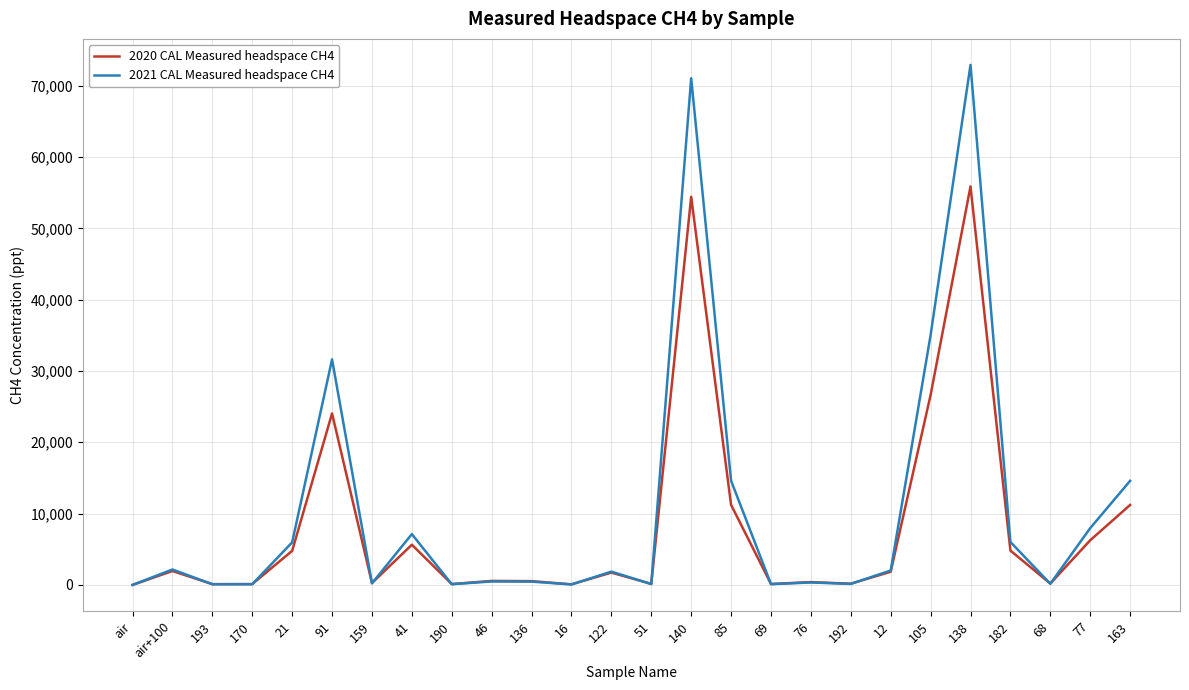

At which category is the sum across all series the highest?

138